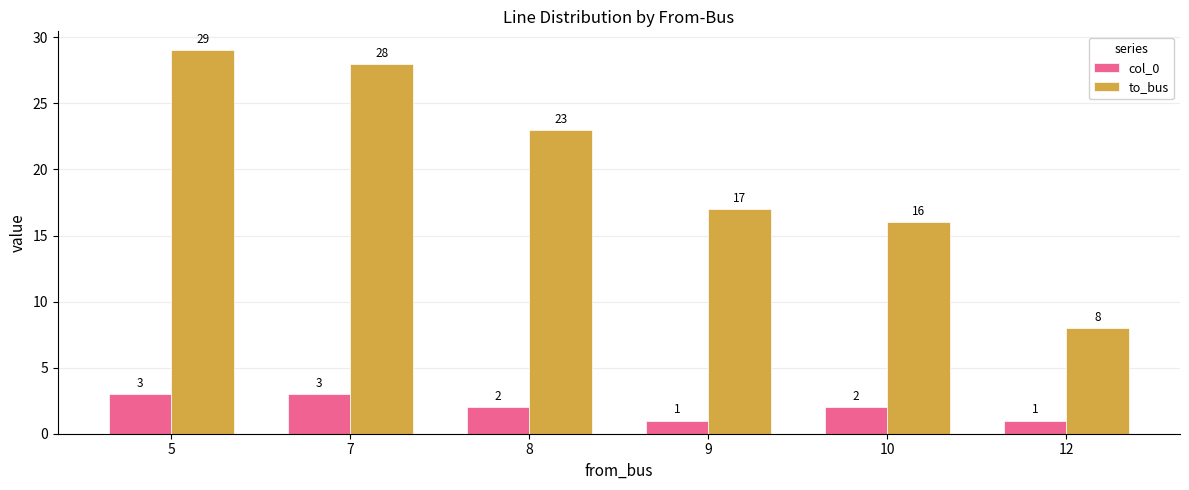

What is the smallest value displayed?

1